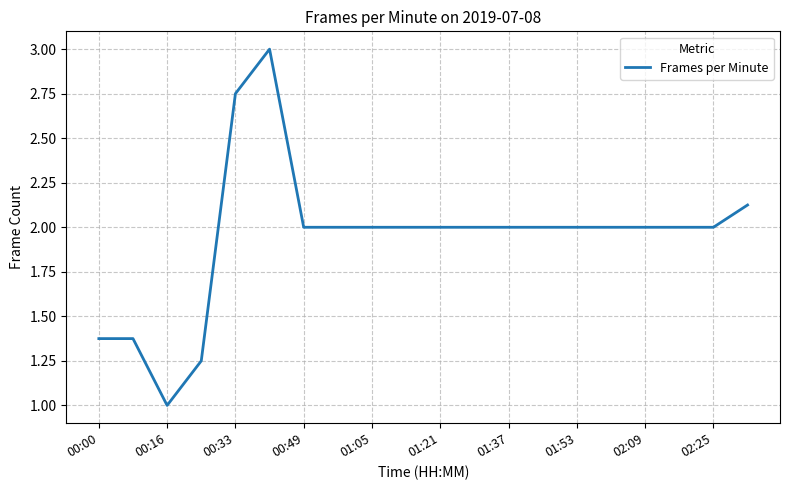

How many lines are shown in the chart?

1